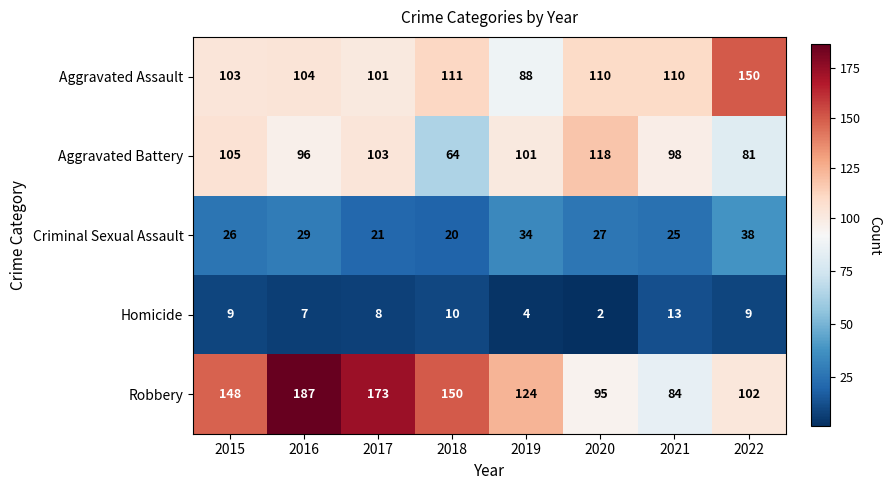

At which category is the sum across all series the highest?

2016